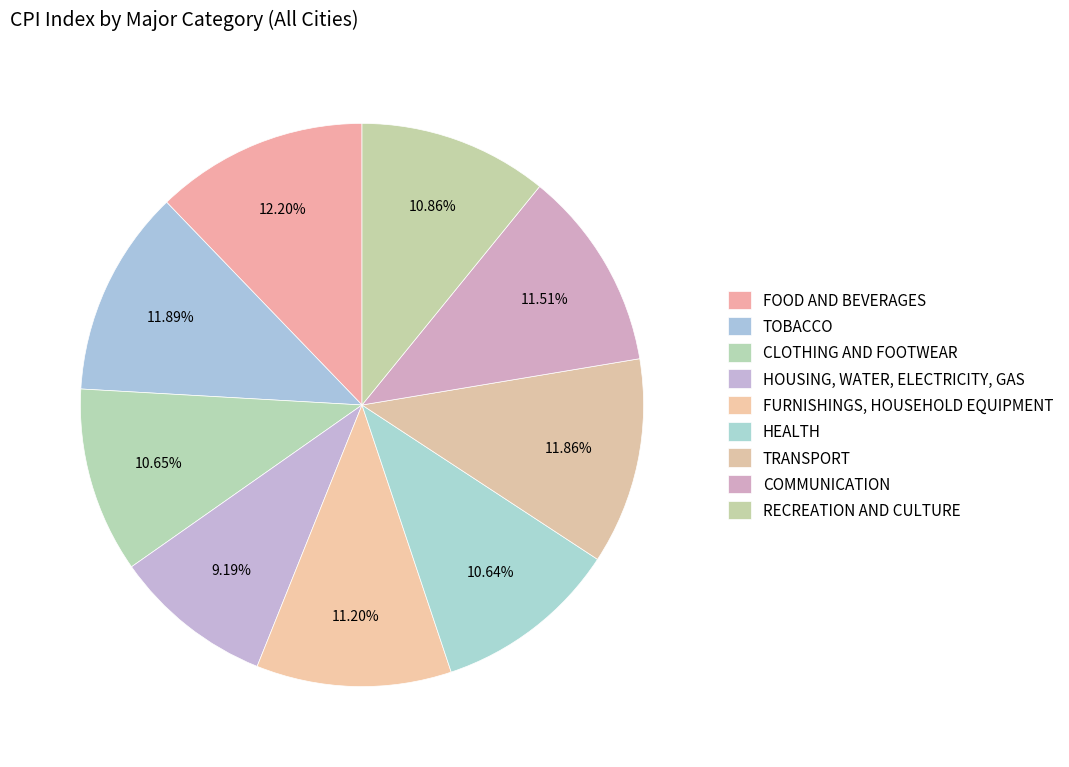

Which category has the biggest portion of the pie?

FOOD AND BEVERAGES